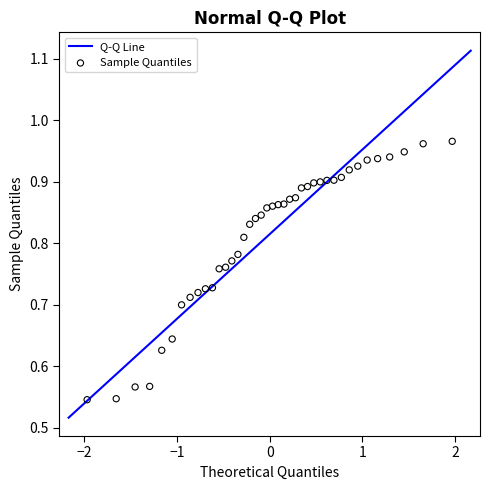

What is the range of X values (max minus min)?

3.9